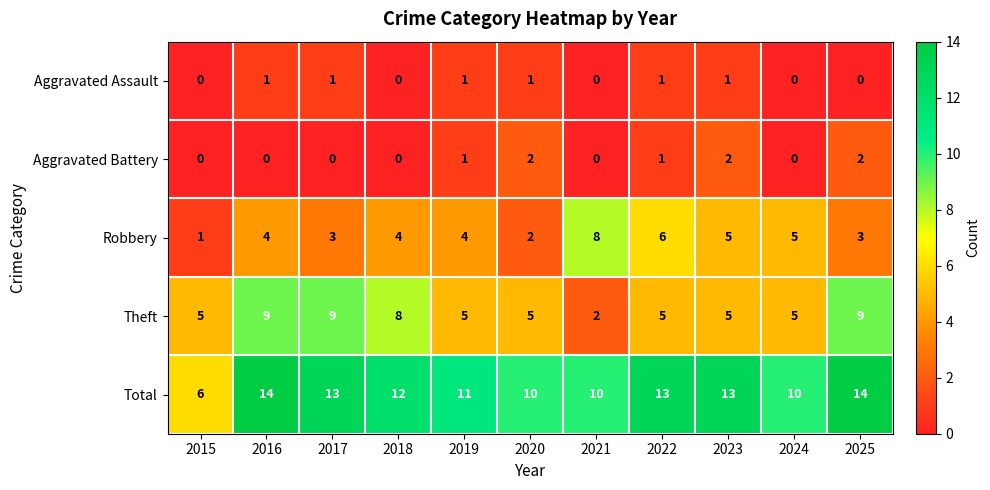

What is the total value across all series at 2015?

12